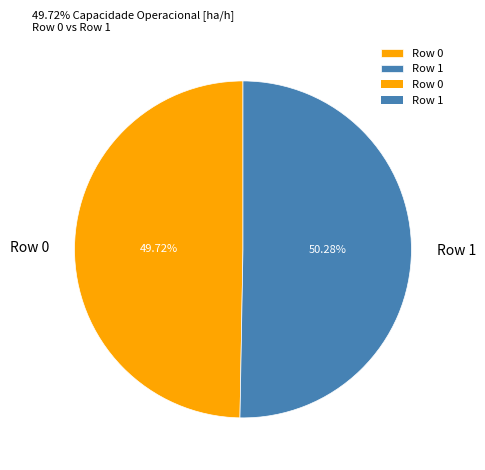

Which slice is the largest?

Row 1